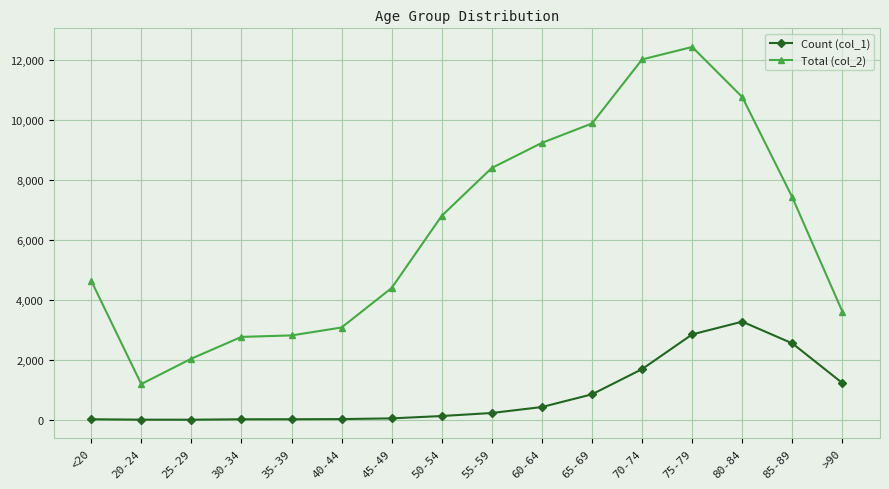

The value of Count (col_1) at 60-64 is 426. True or false?

True